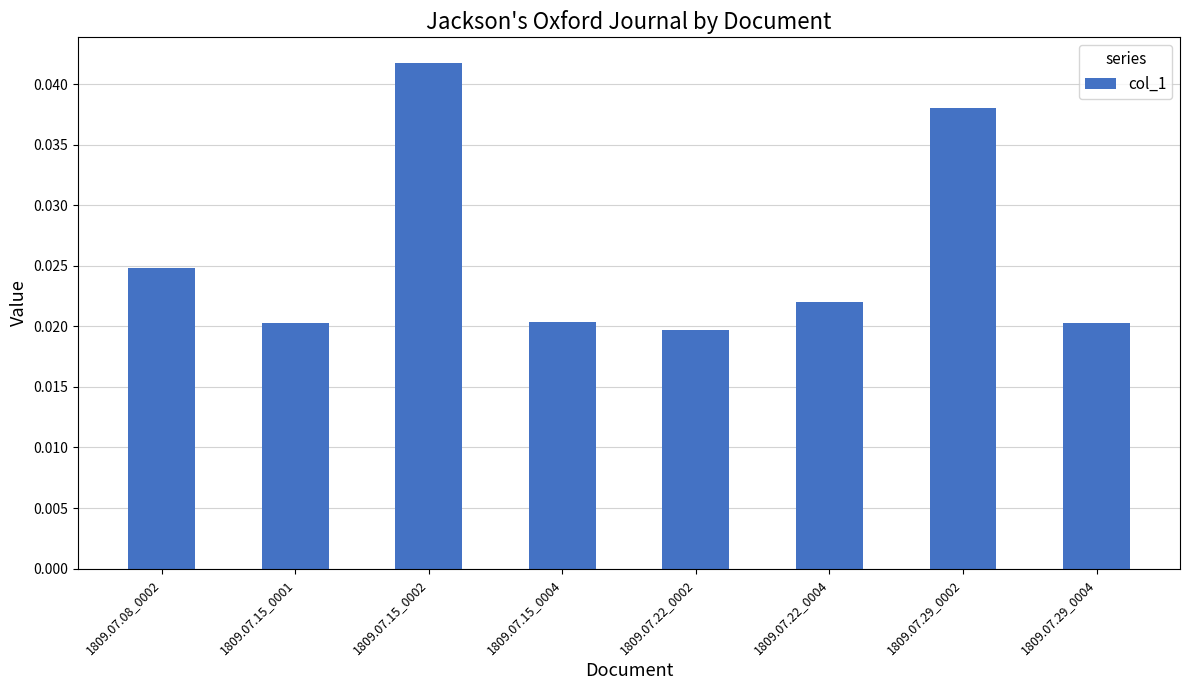

Count the values in the range 0 to 1.

8